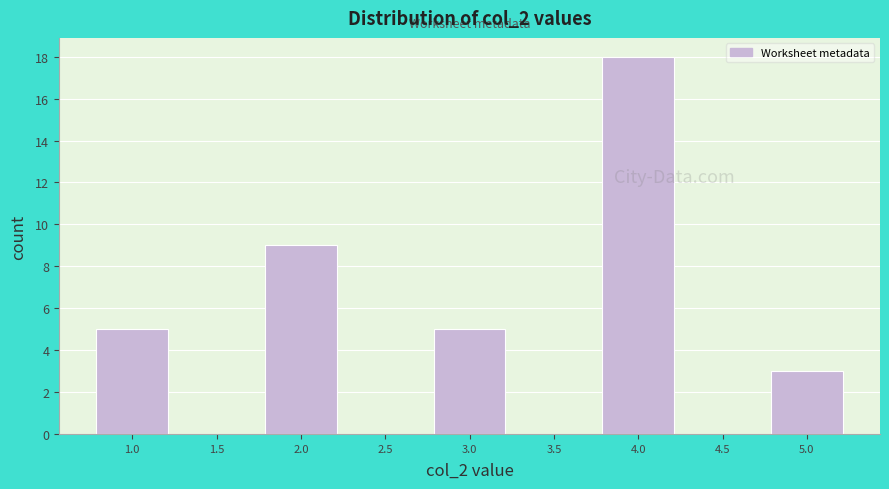

Reading left to right, what are all the values shown in this chart?

1.0=5	1.5=0	2.0=9	2.5=0	3.0=5	3.5=0	4.0=18	4.5=0	5.0=3